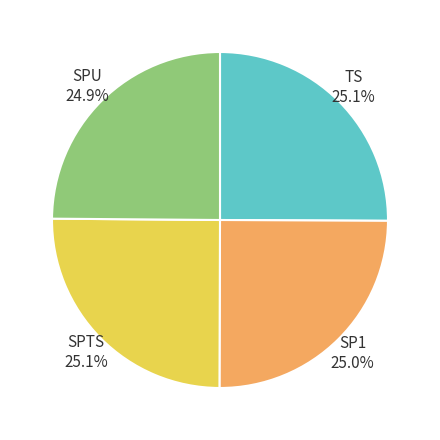

Does any single category account for the majority?

No